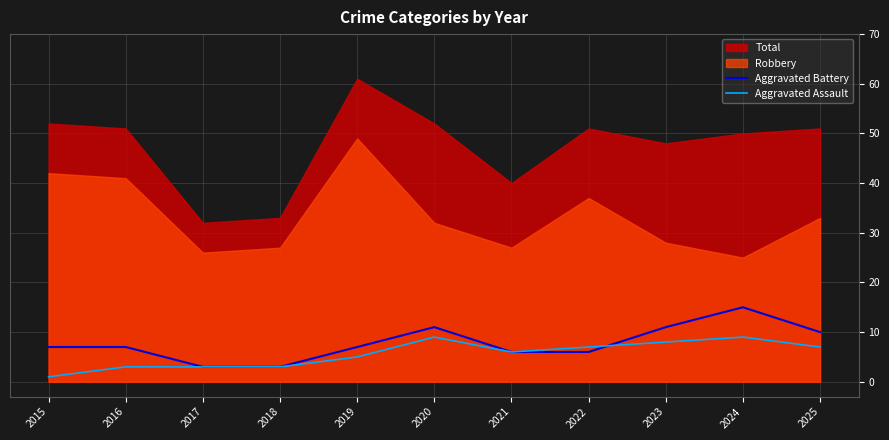

The Aggravated Battery series shows 3 at 2017. True or false?

True